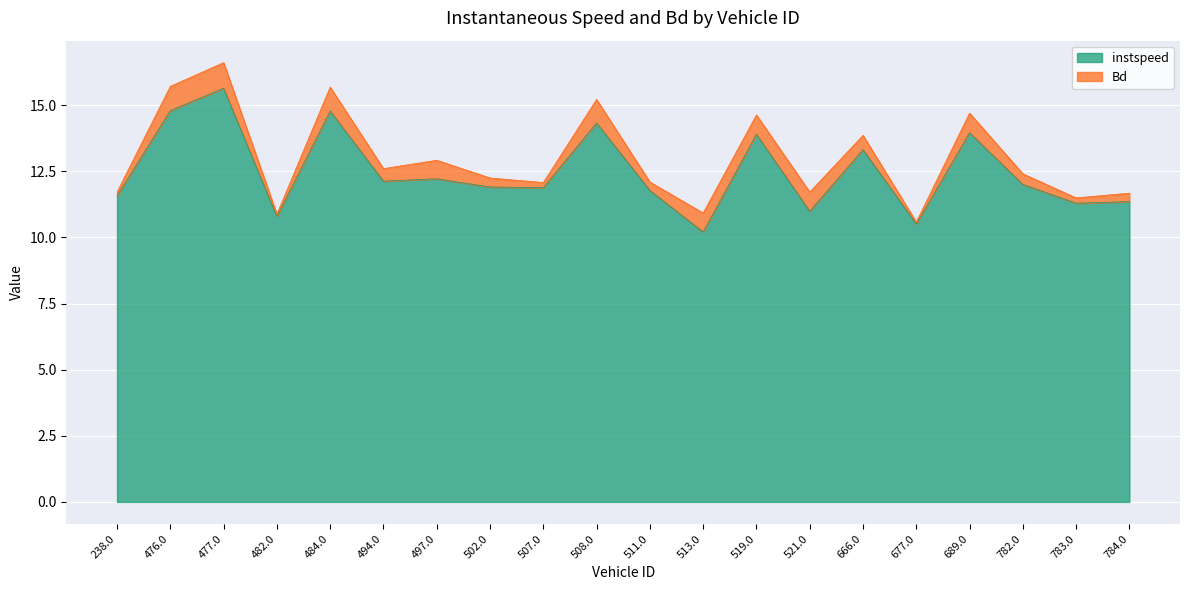

What is the value of the 10th point from the left?

14.3